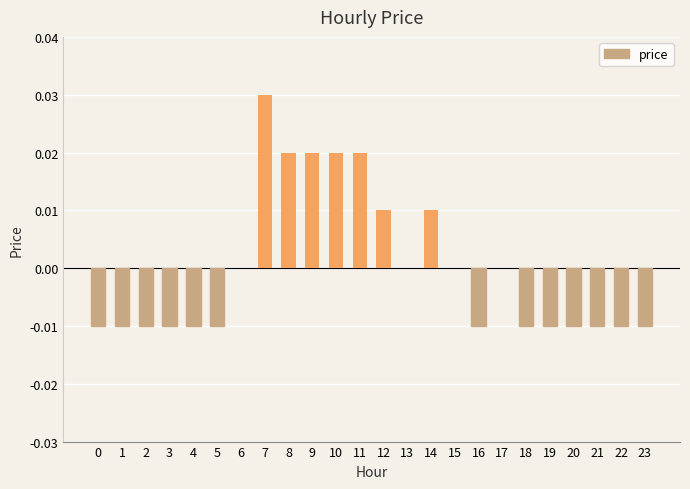

Which category has the highest value across all series?

7